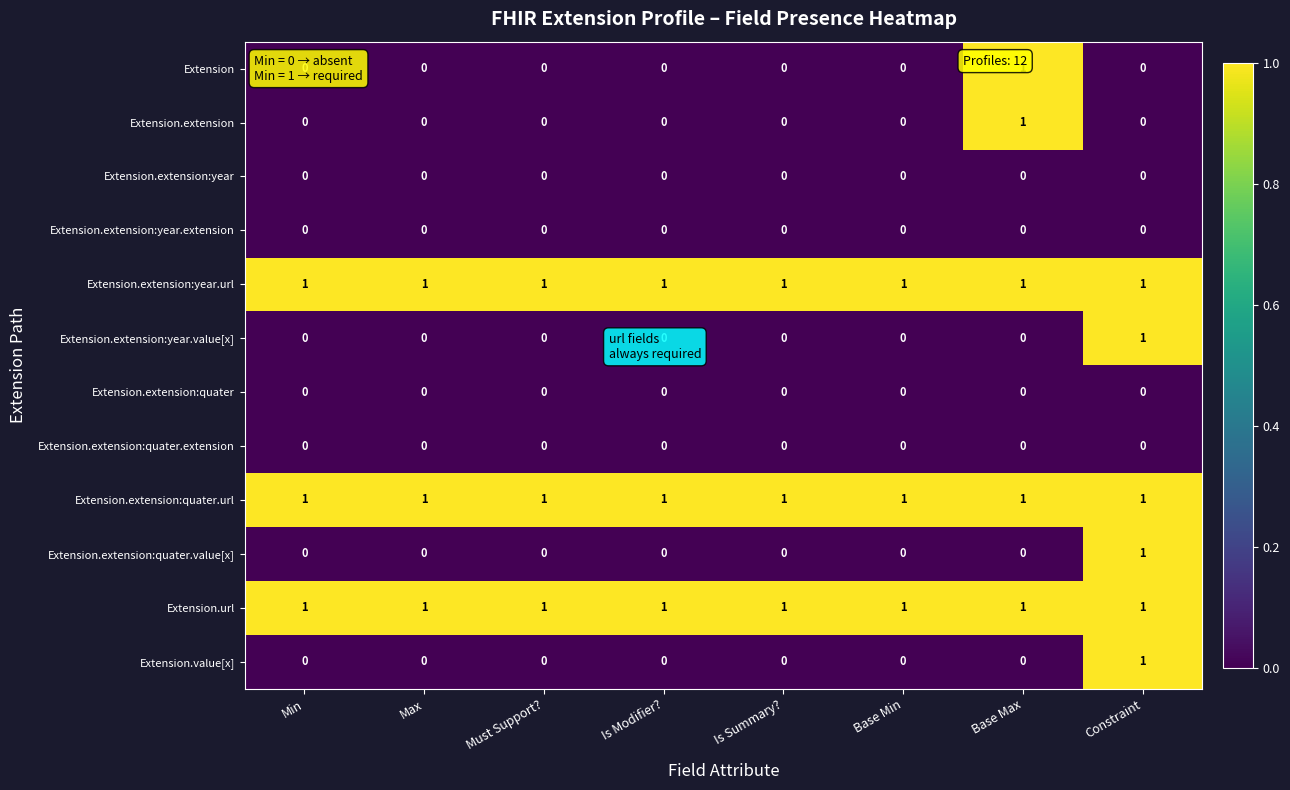

At how many categories does at least one series exceed 0?

8